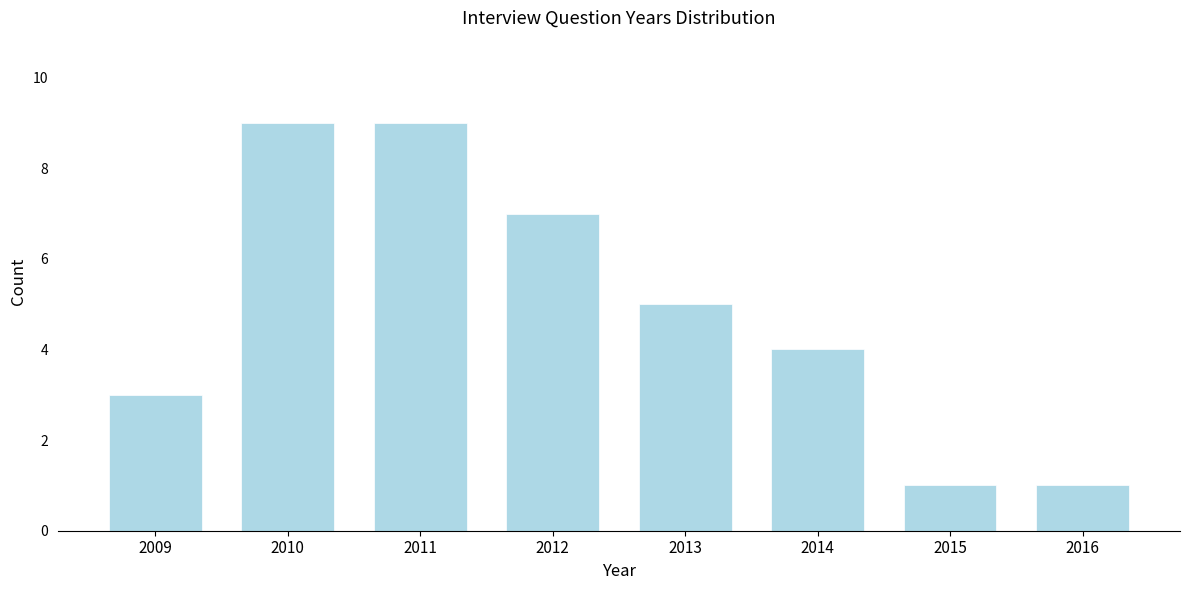

Reading left to right, list all the values displayed in this chart.

2009=3	2010=9	2011=9	2012=7	2013=5	2014=4	2015=1	2016=1